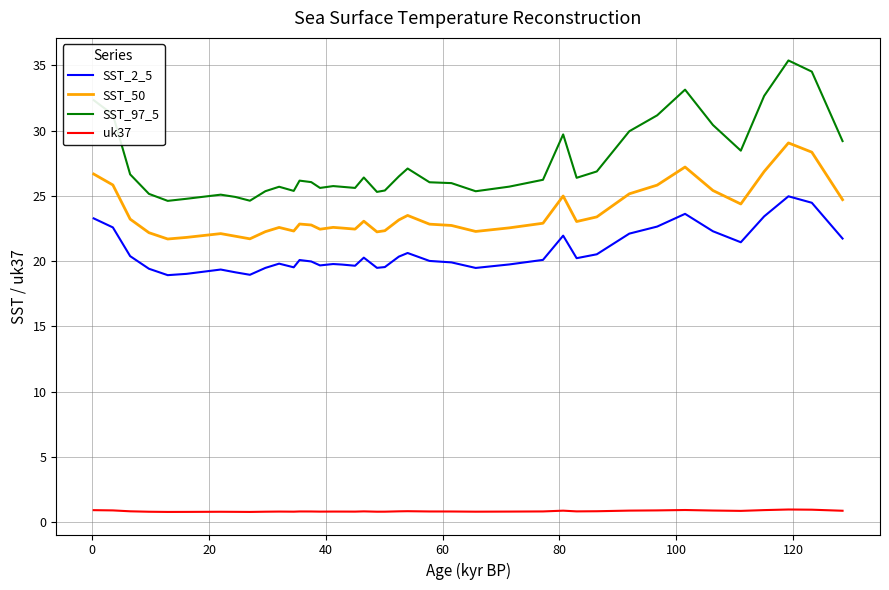

At how many categories does at least one series exceed 29?

11